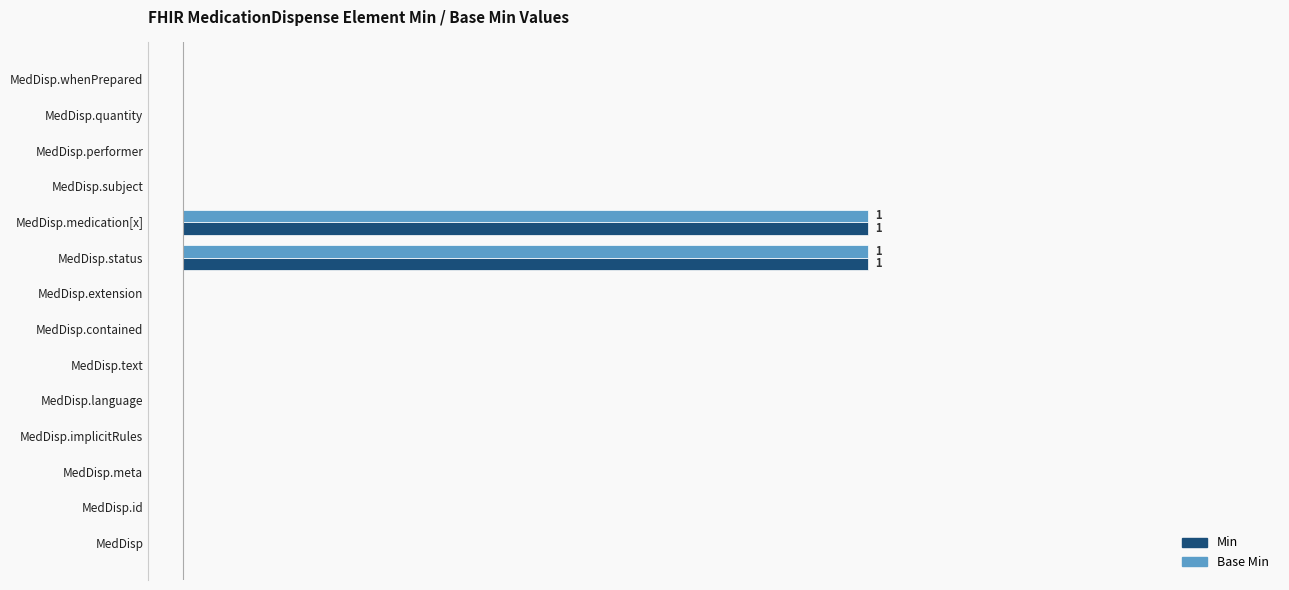

What are all the series names shown in the legend?

Min, Base Min